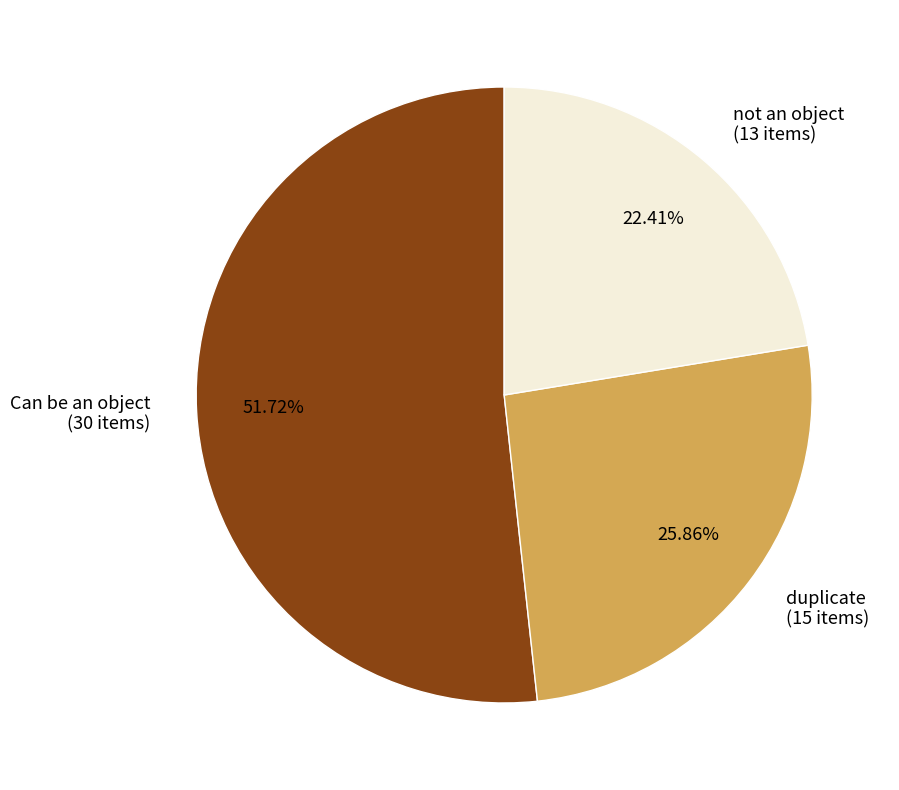

Which has a higher value, duplicate (15 items) or not an object (13 items)?

duplicate (15 items)